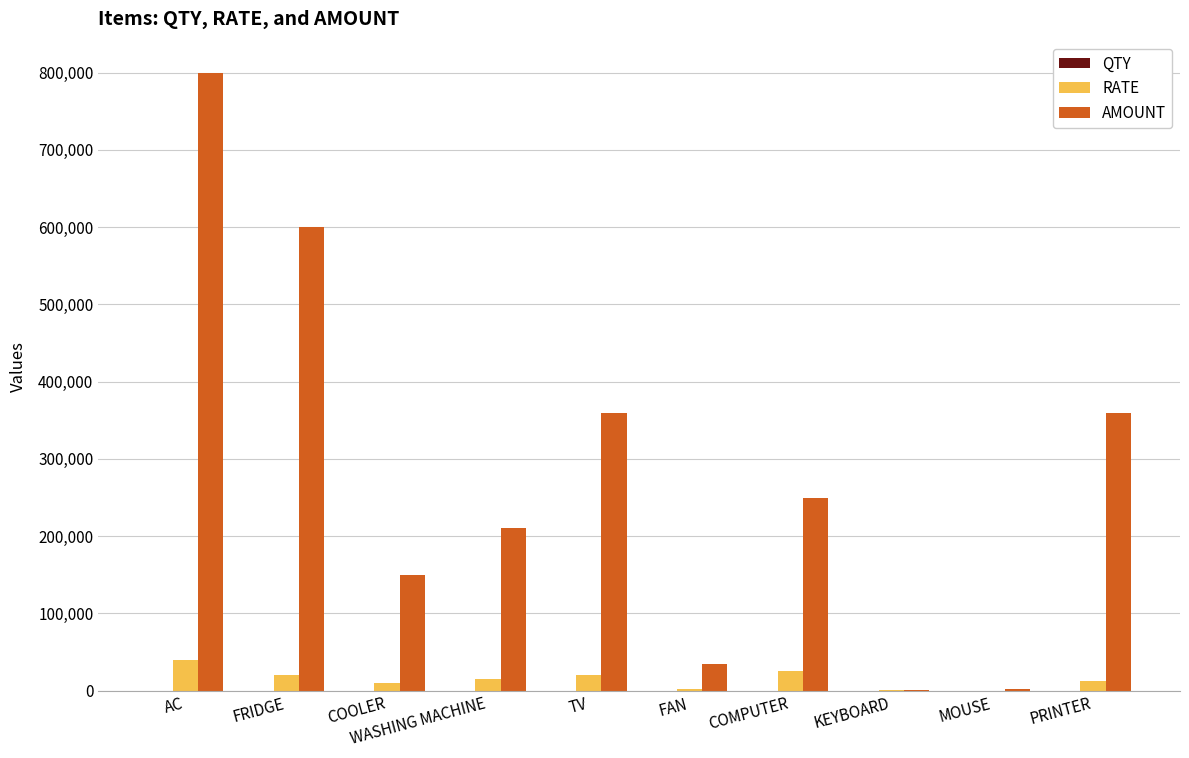

What is the sum of all AMOUNT values?

2767750